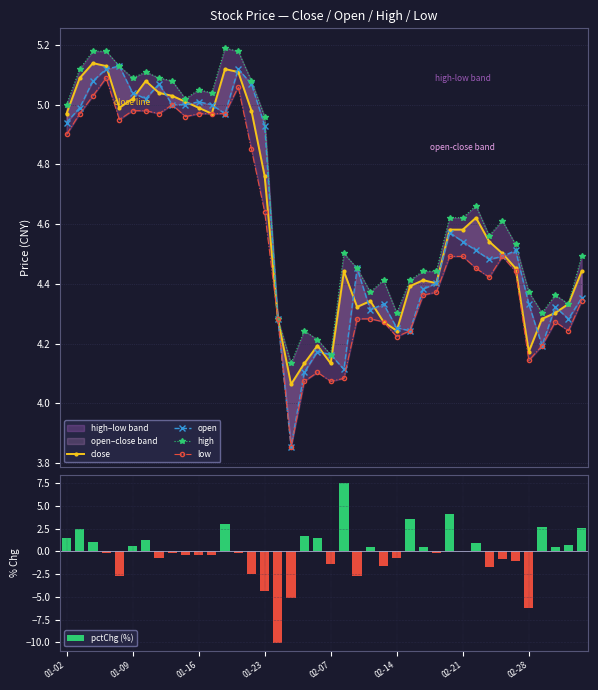

Which series has the largest total across all categories?

high